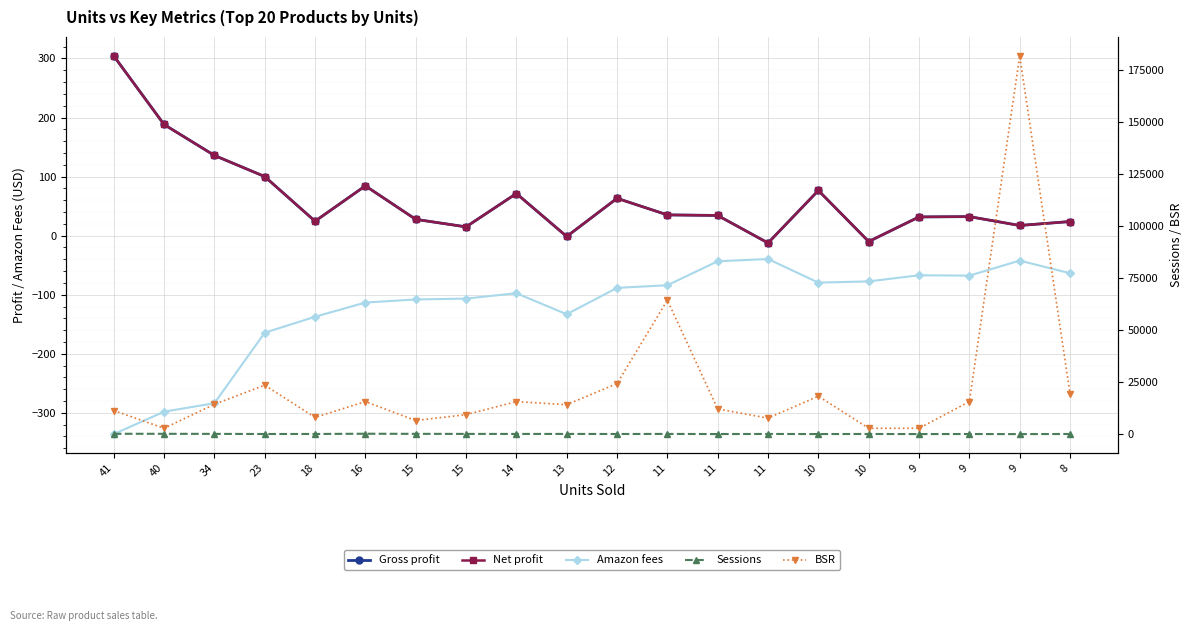

Between 23 and 12, which series saw the biggest shift?

BSR